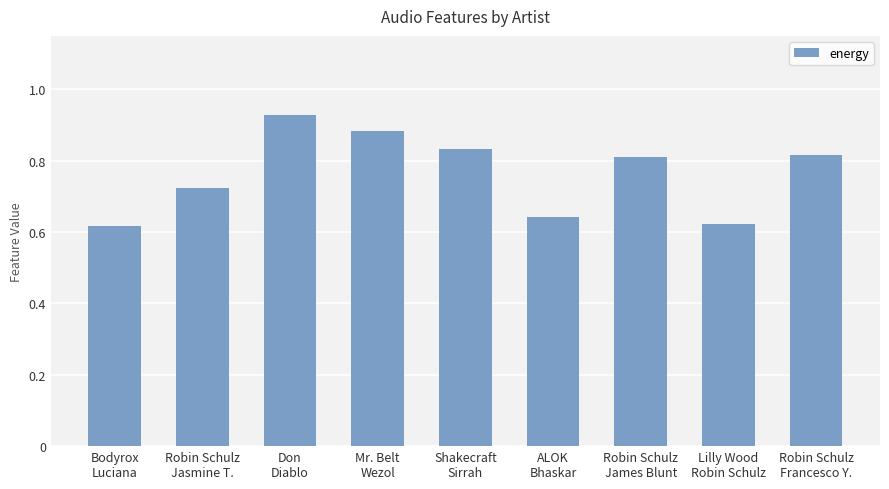

Is it true that the value at Shakecraft
Sirrah is 0.8?

True